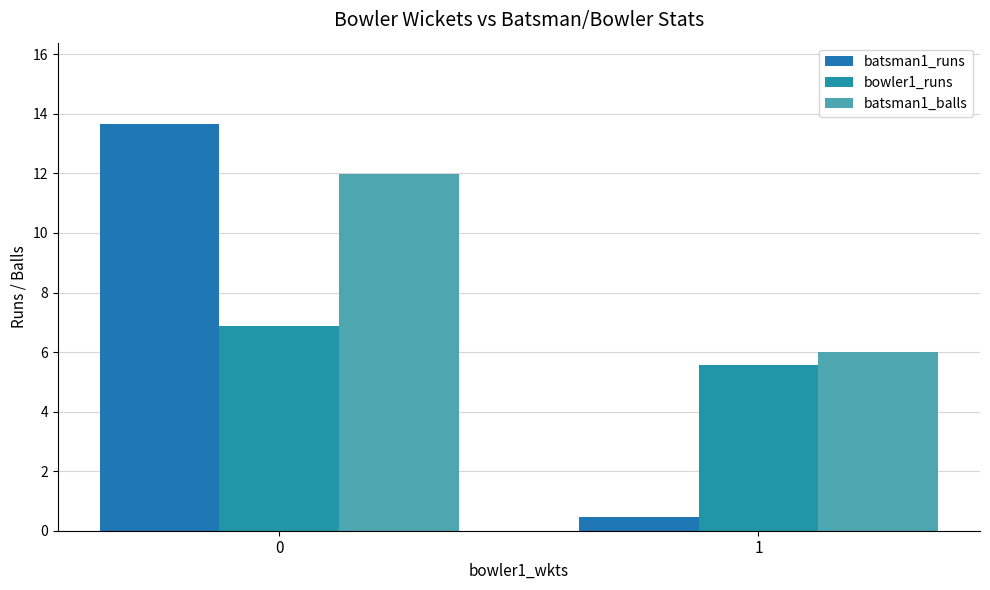

How many data points in bowler1_runs are above 6?

1